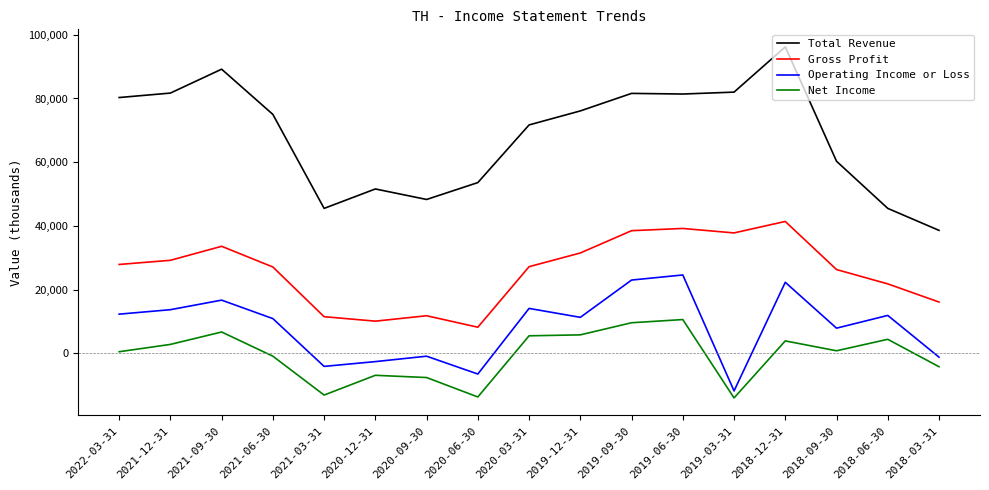

What is the highest value of the Operating Income or Loss series?

24600